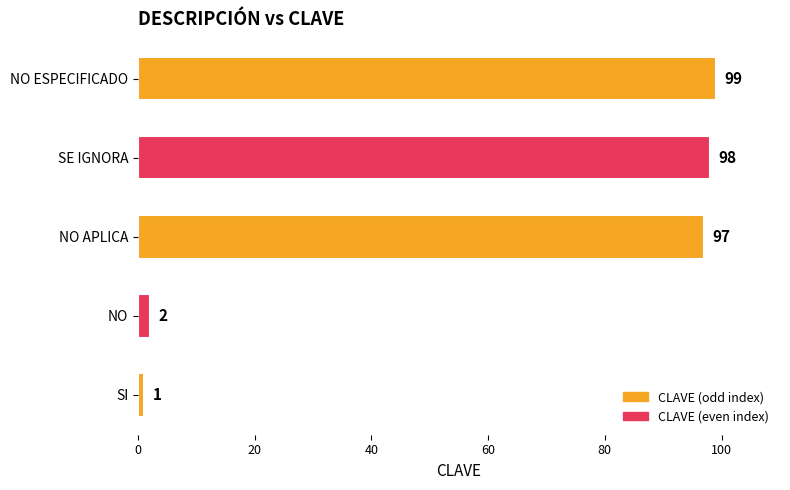

Reading bottom to top, what are all the values shown in this chart?

SI=1	NO=2	NO APLICA=97	SE IGNORA=98	NO ESPECIFICADO=99